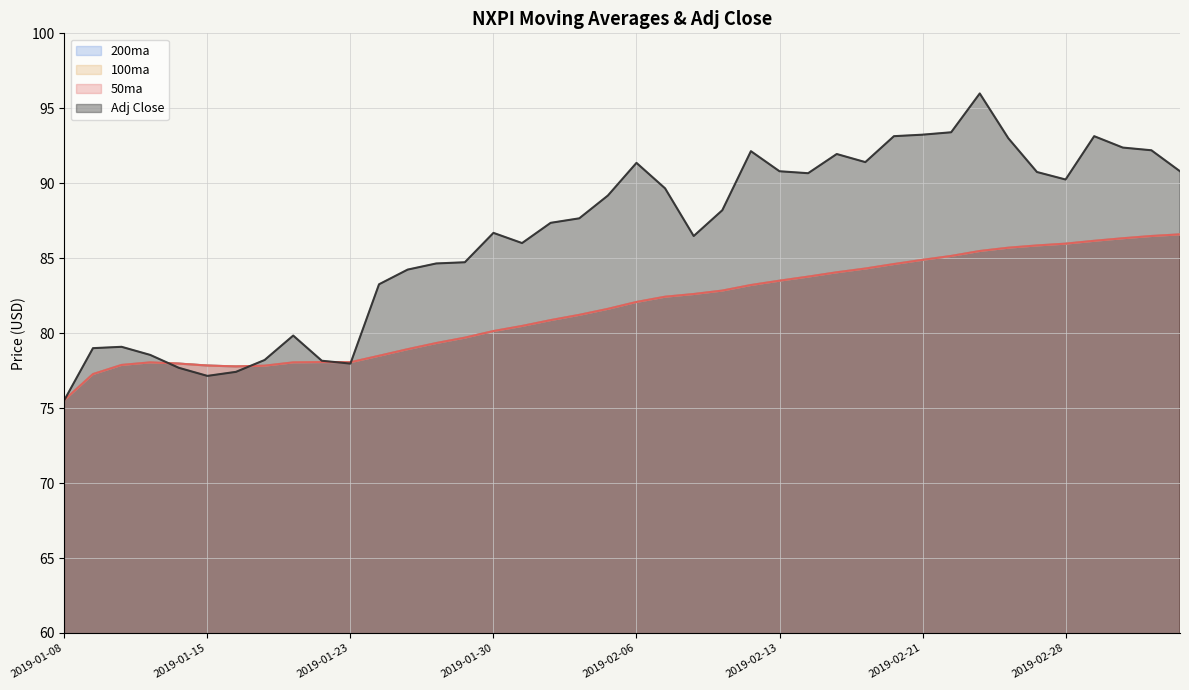

What position from the right is 2019-02-21?

10